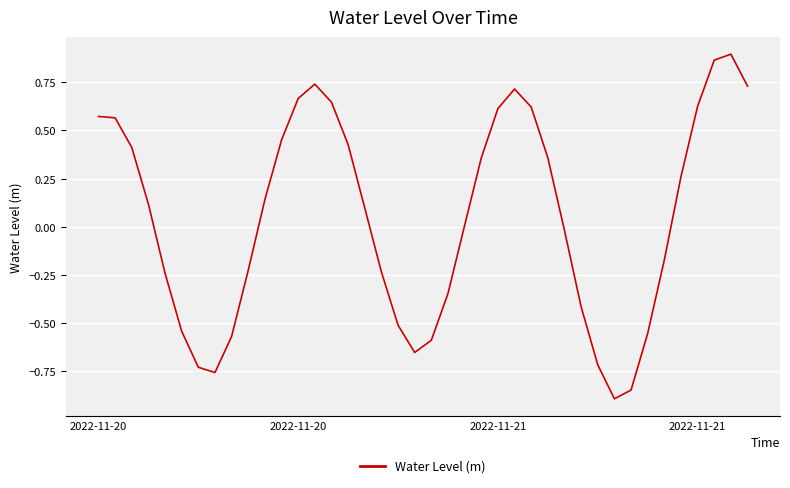

What is the difference between the maximum and minimum values?

1.8